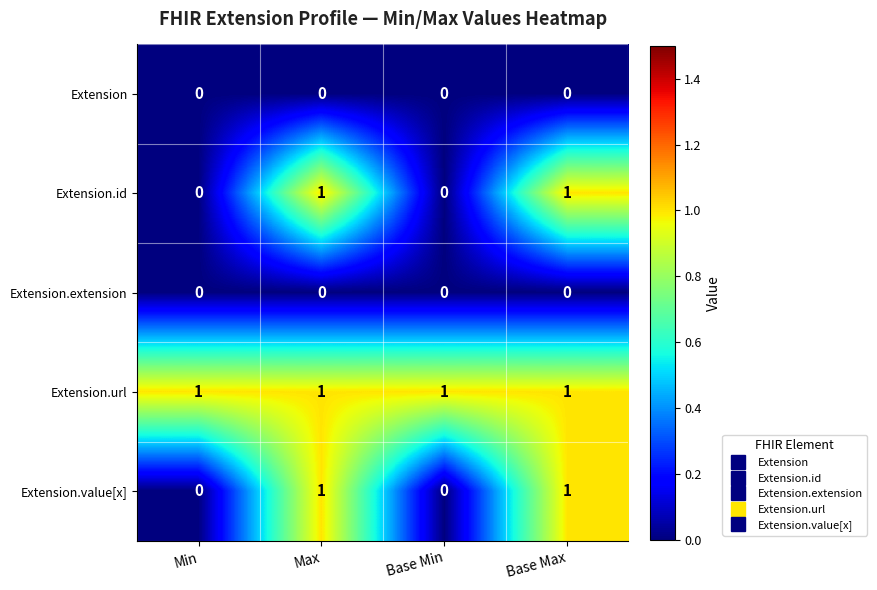

Is it true that Extension.url equals 2 at Base Max?

False